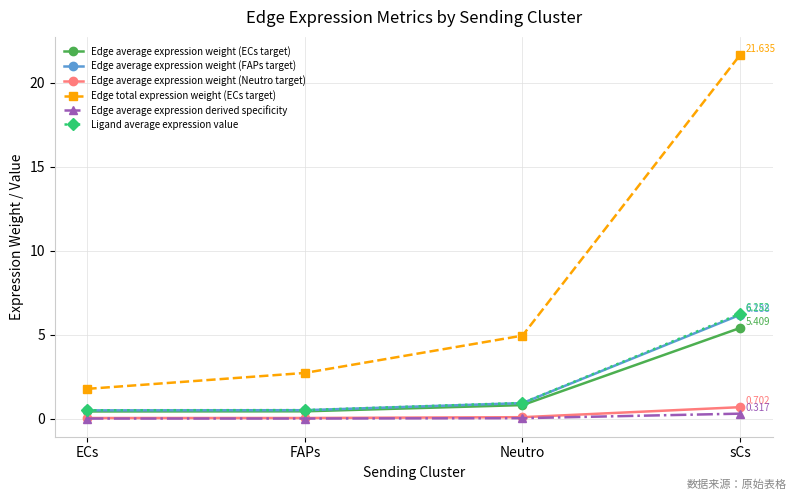

What value does the Edge average expression derived specificity series have at sCs?

0.3